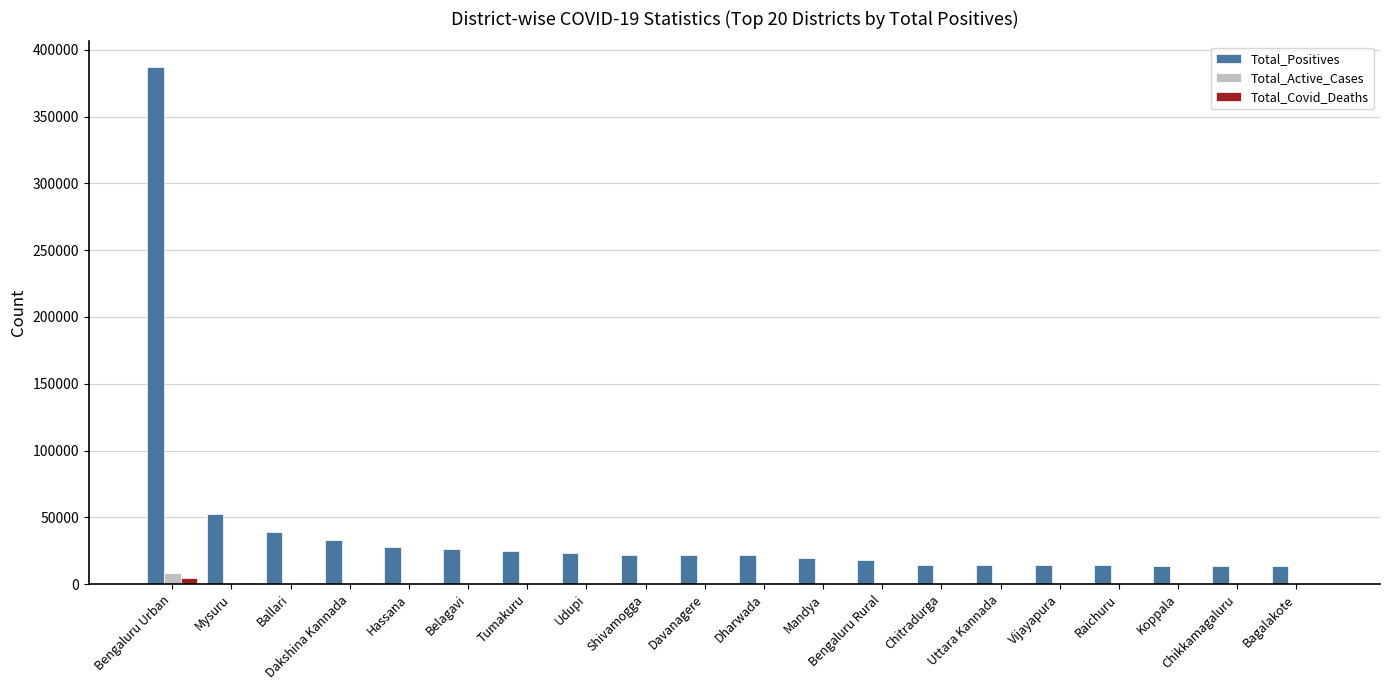

Is the value of Total_Positives at Chikkamagaluru greater than the value of Total_Active_Cases at Mandya?

Yes